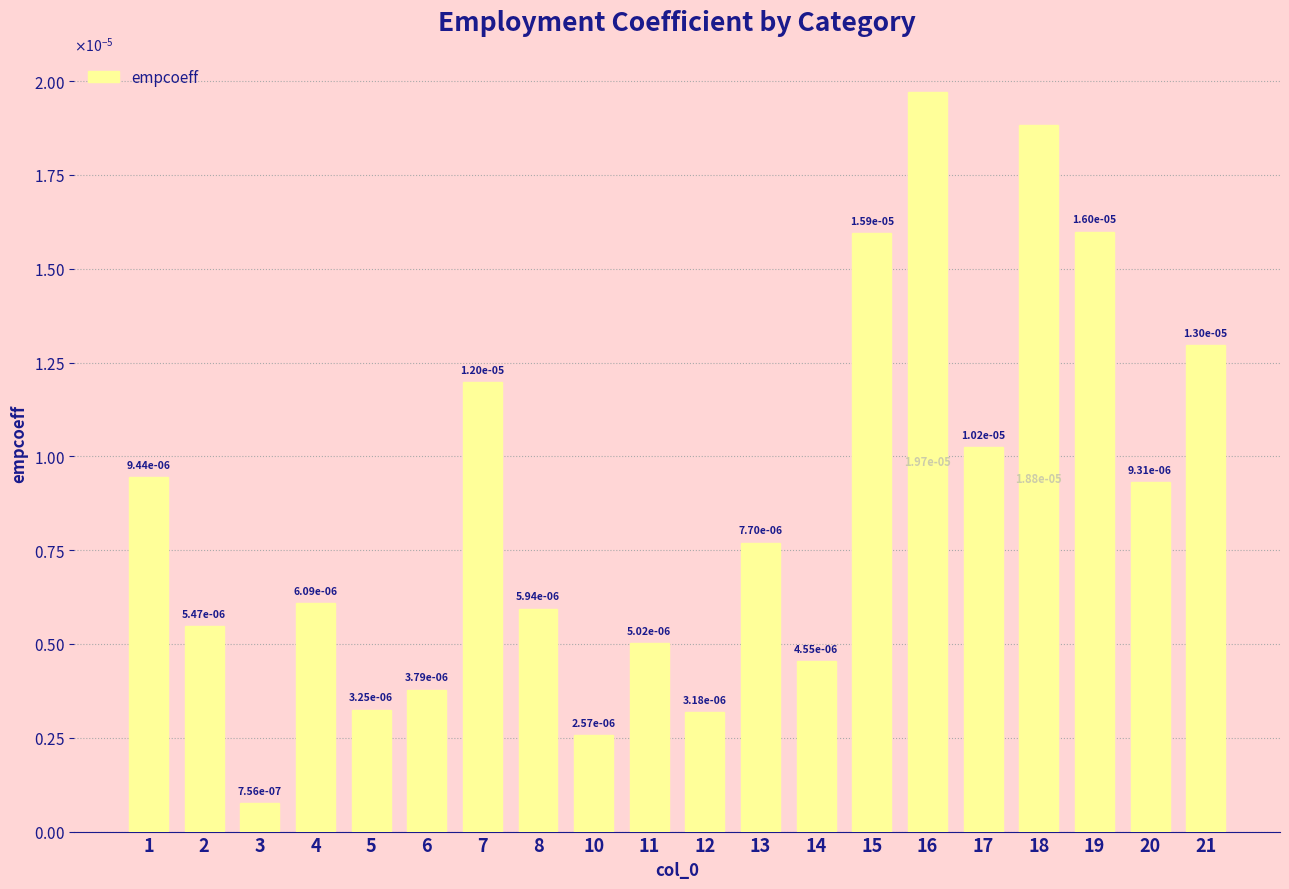

Rank the categories by value from lowest to highest.

3, 10, 12, 5, 6, 14, 11, 2, 8, 4, 13, 20, 1, 17, 7, 21, 15, 19, 18, 16